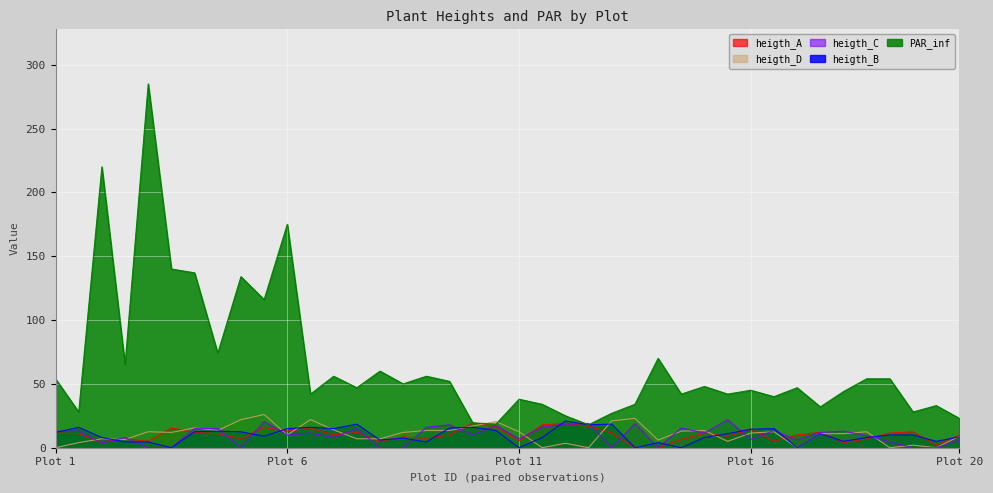

Between 15 and 19, which series saw the biggest shift?

heigth_C